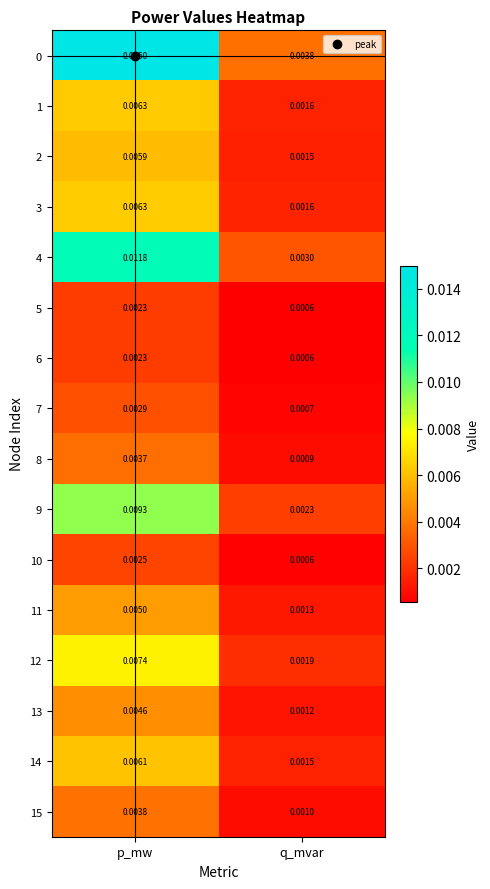

How many distinct data groups are displayed?

16